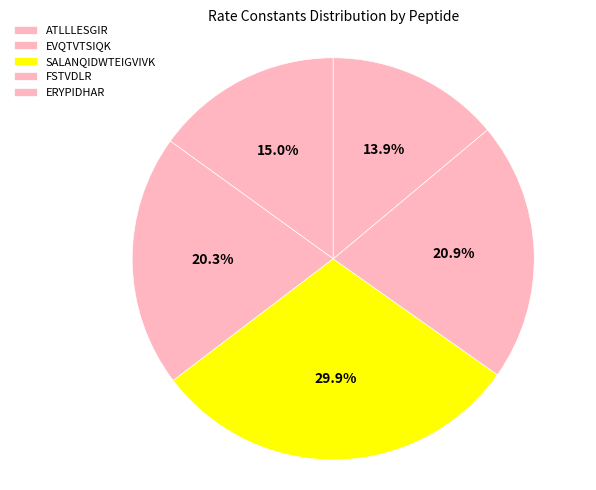

To the nearest percent, what is the difference between the EVQTVTSIQK and FSTVDLR slice percentages?

1%